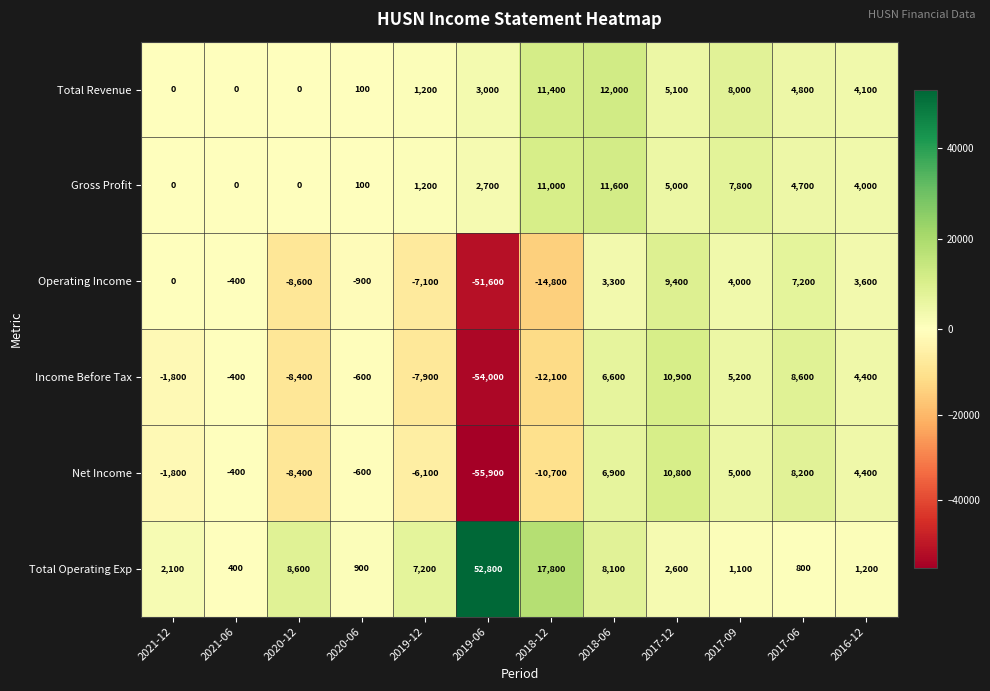

What is the total value across all series at 2021-12?

-1500